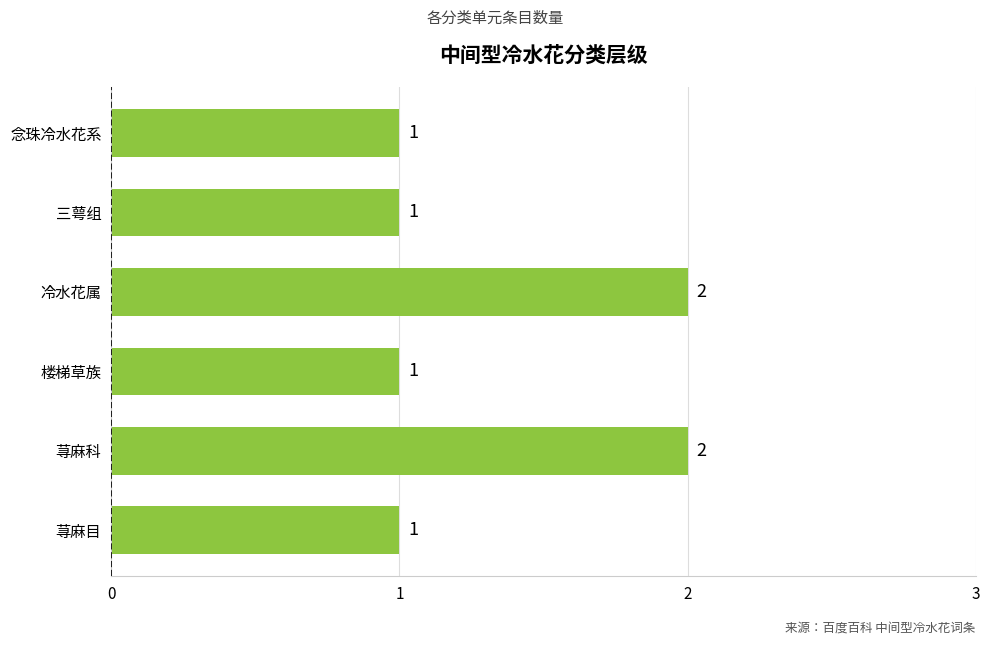

Between 冷水花属 and 三萼组, which is larger?

冷水花属